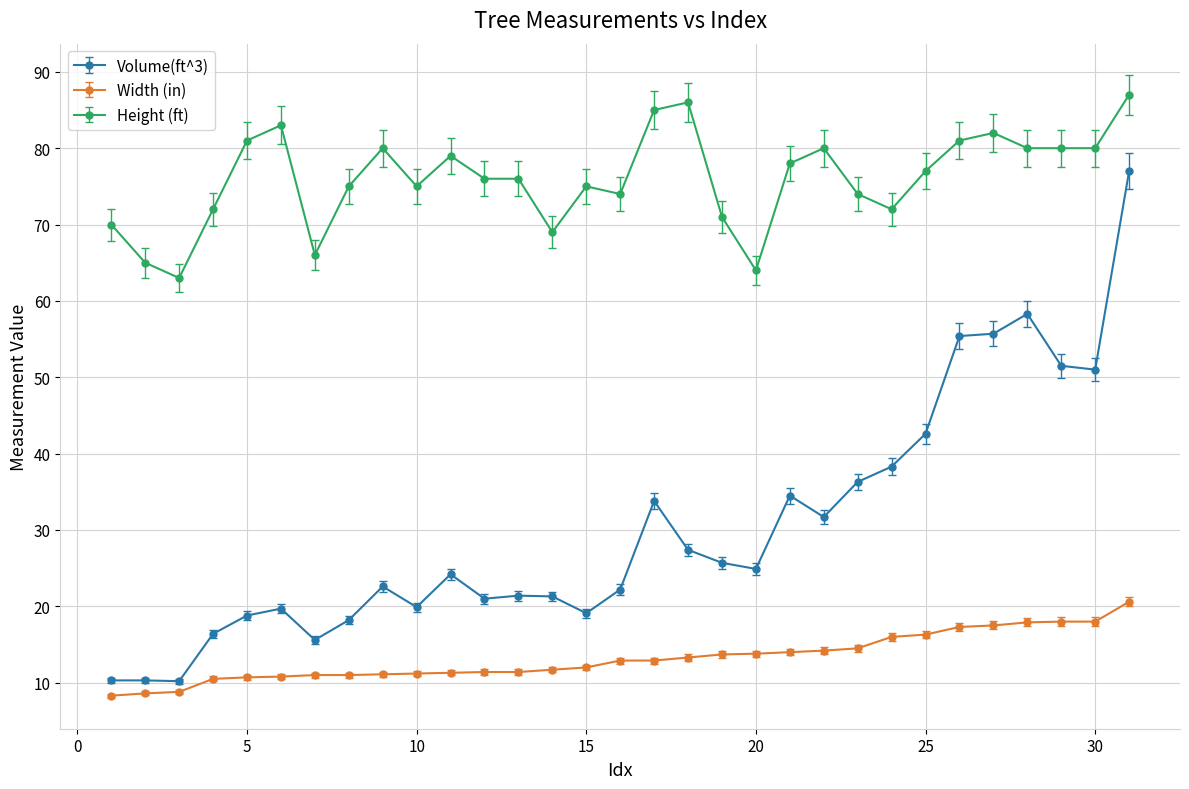

Rank the series by their maximum value, from highest to lowest.

Height (ft), Volume(ft^3), Width (in)